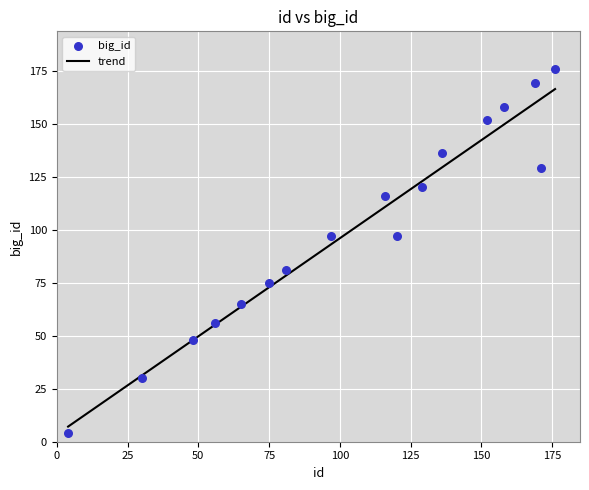

What is the ratio of the value at 81 to the value at 171?

0.6